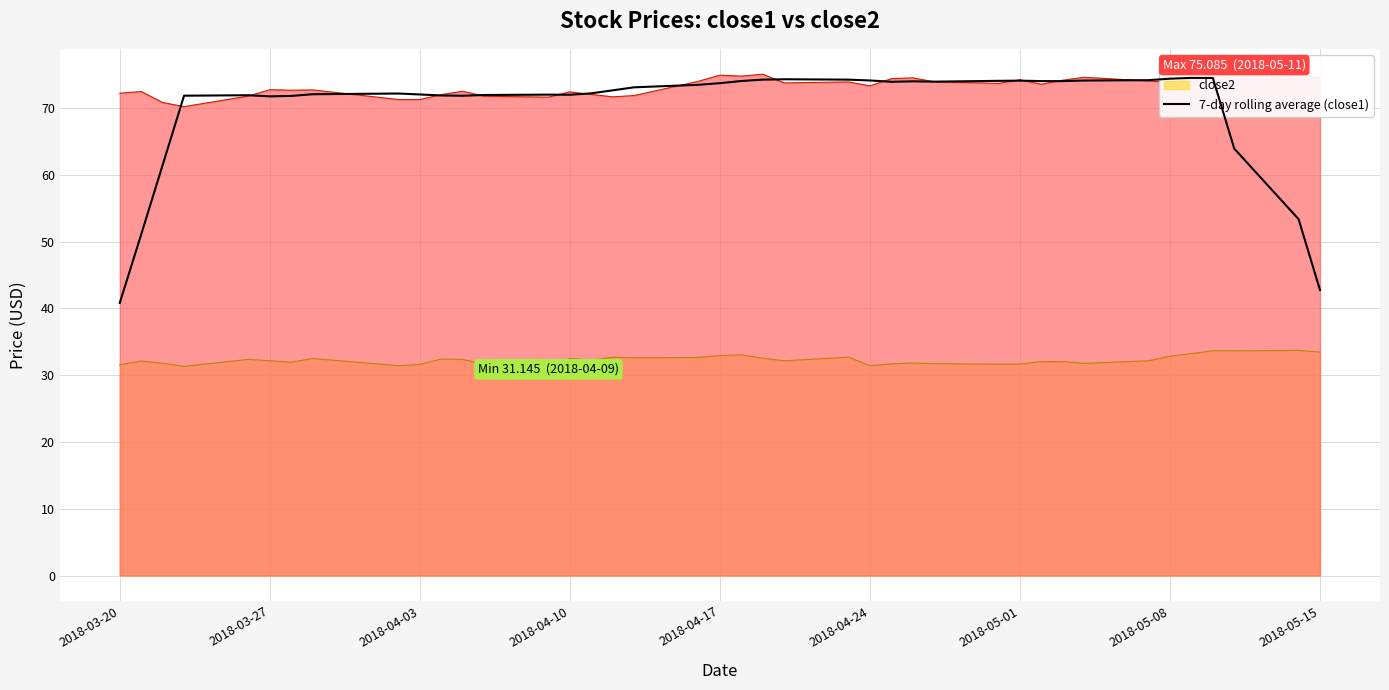

Reading right to left, what are all the values shown in this chart?

42.7	53.4	63.9	74.5	74.5	74.4	74.1	74.1	74.0	74.0	74.1	74.0	73.9	74.0	73.9	74.1	74.2	74.3	74.2	74.0	73.7	73.5	73.1	72.6	72.2	72.0	72.0	71.9	71.8	71.9	72.0	72.1	72.0	71.8	71.7	71.9	71.8	61.4	51.1	40.8